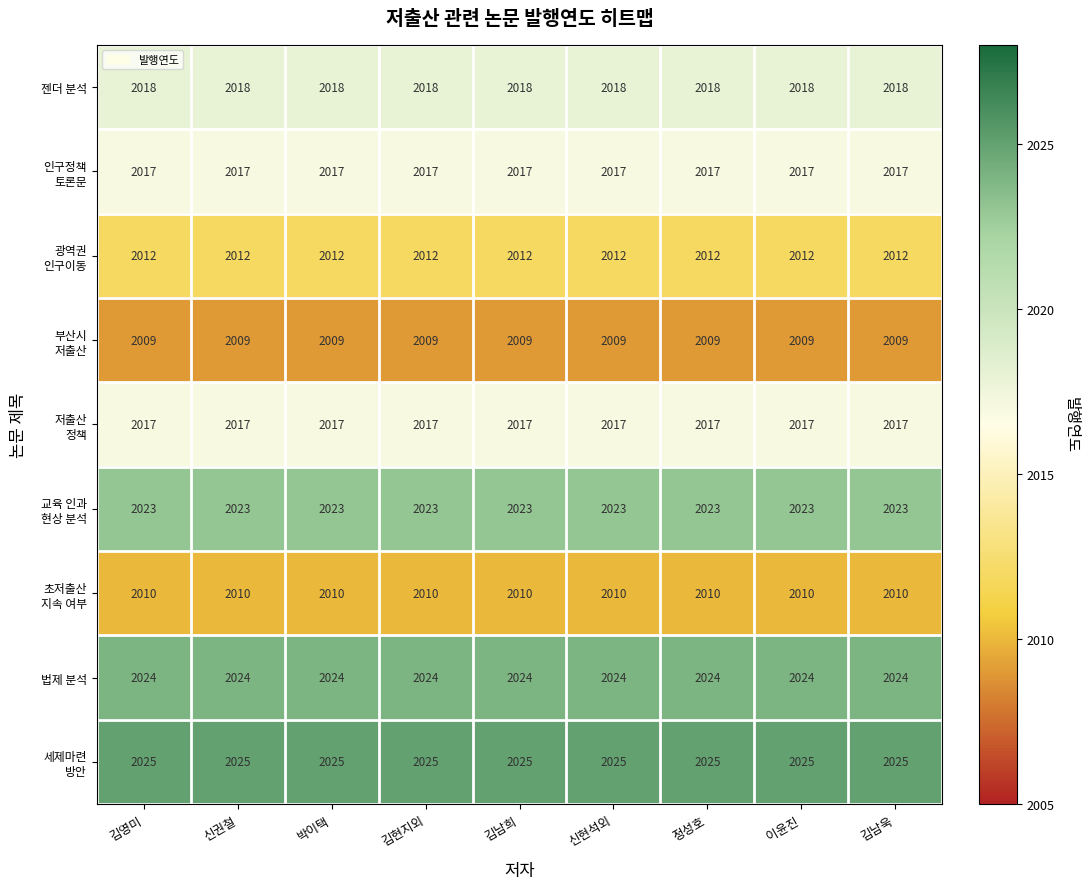

At how many categories does at least one series exceed 2012?

9